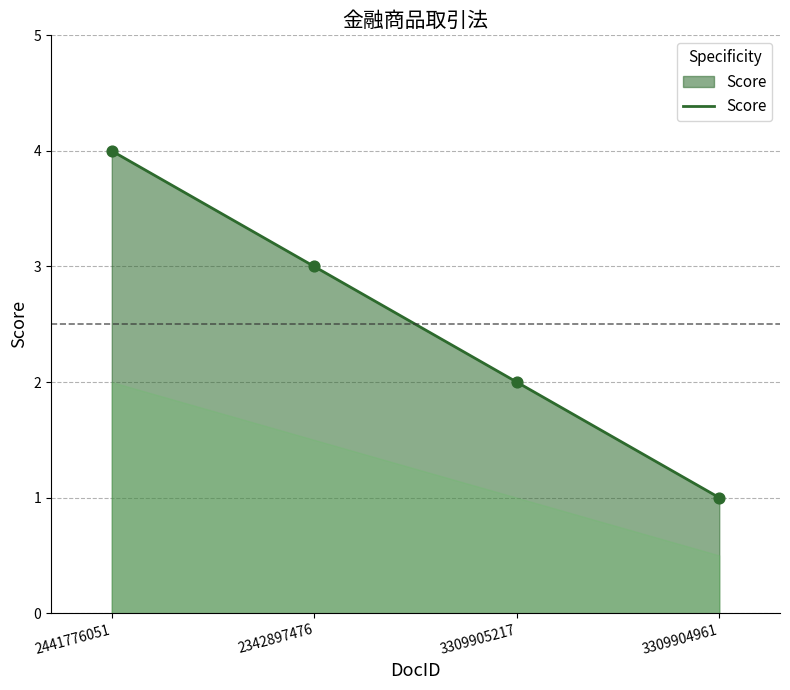

Approximately how many times larger is the value at 3309905217 compared to 2441776051?

0.5